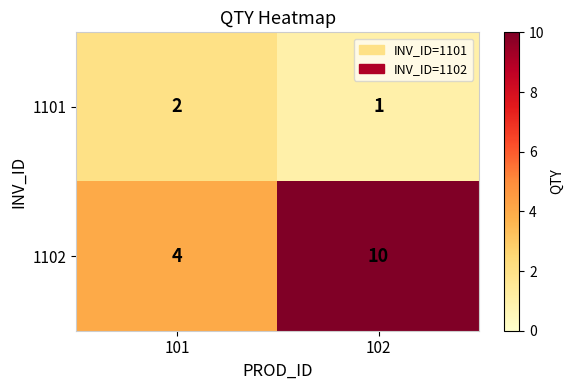

What is the total value across all series at 102?

11